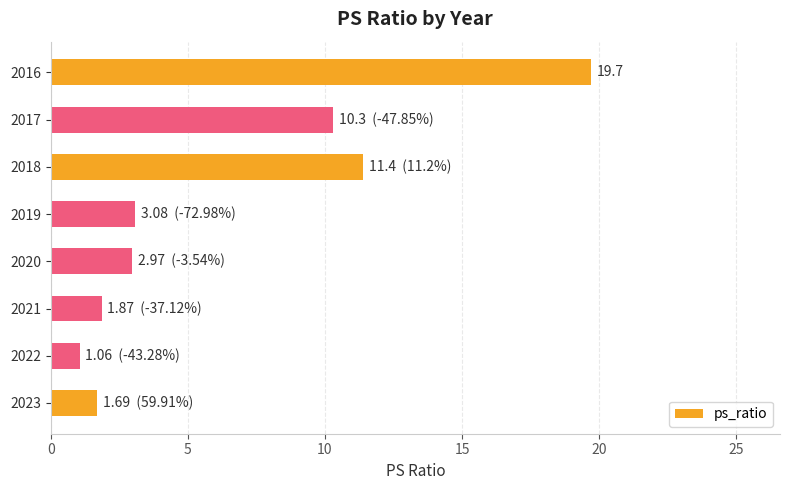

Approximately how many times larger is the value at 2018 compared to 2016?

0.6